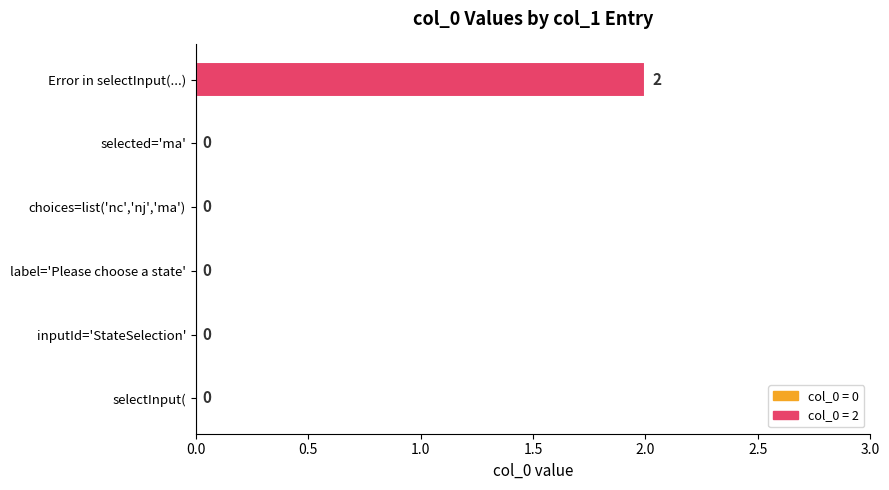

How many data points are above 0?

1